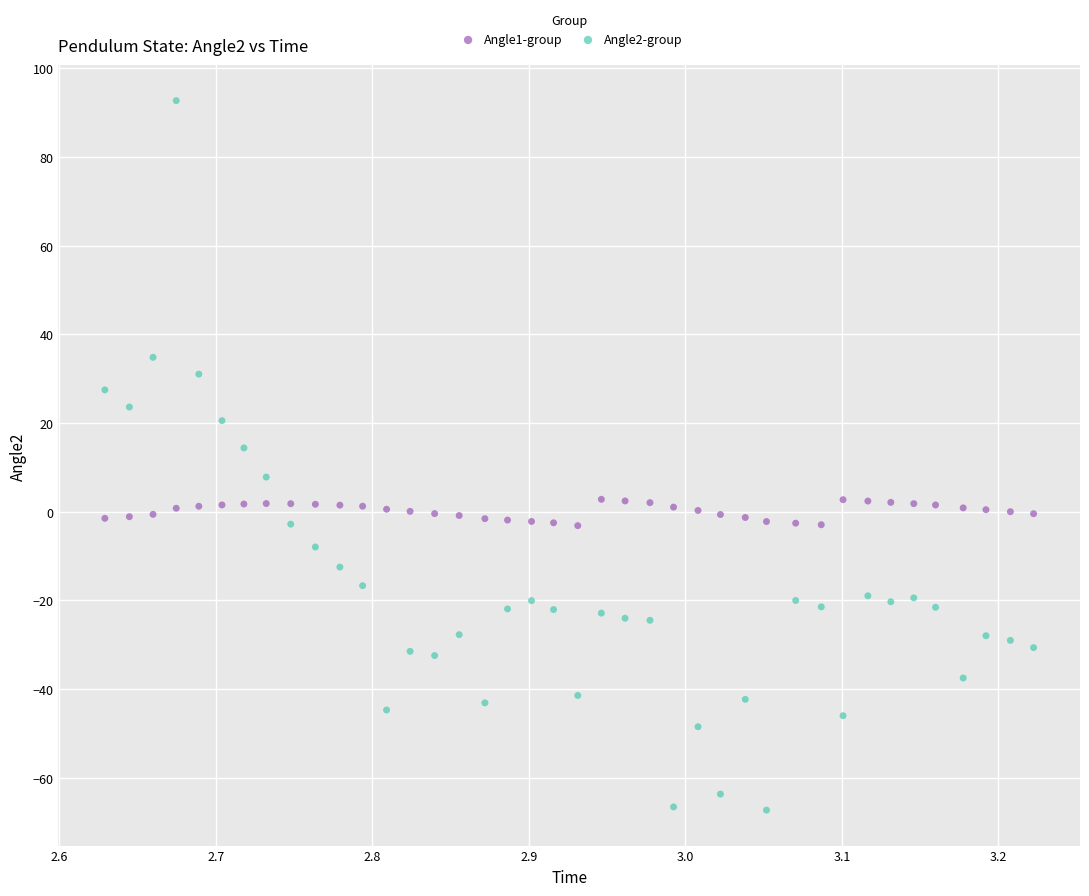

Which series reaches the minimum Y coordinate?

Angle2-group